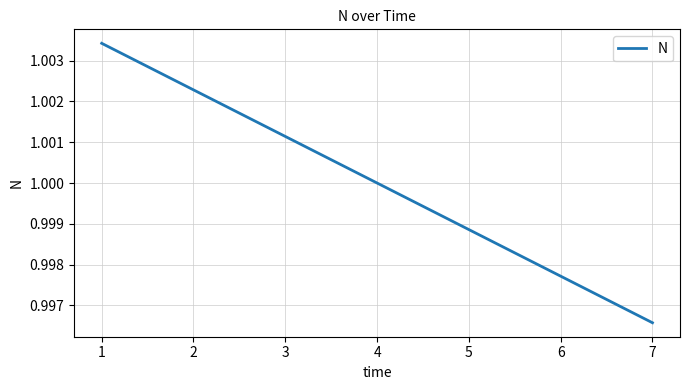

How many distinct data groups are displayed?

1